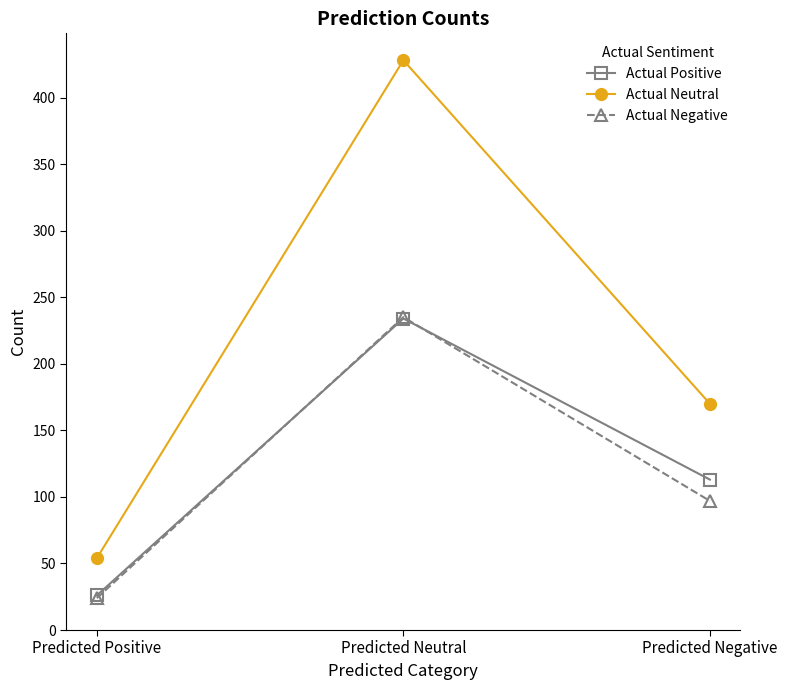

Reading right to left, extract all data points from this chart.

Actual Positive: Predicted Negative=113	Predicted Neutral=234	Predicted Positive=26
Actual Neutral: Predicted Negative=170	Predicted Neutral=428	Predicted Positive=54
Actual Negative: Predicted Negative=97	Predicted Neutral=235	Predicted Positive=24